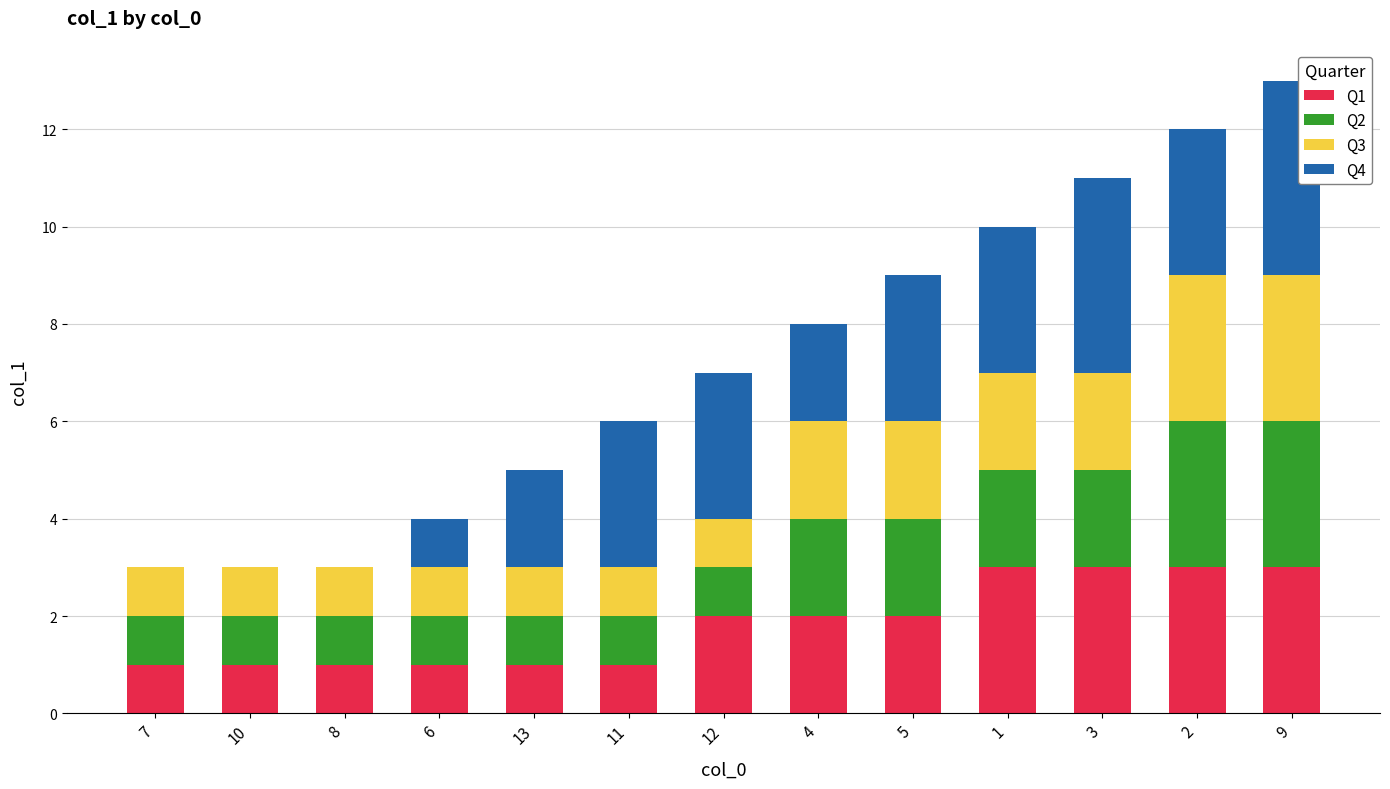

The Q1 series shows 2 at 5. True or false?

True